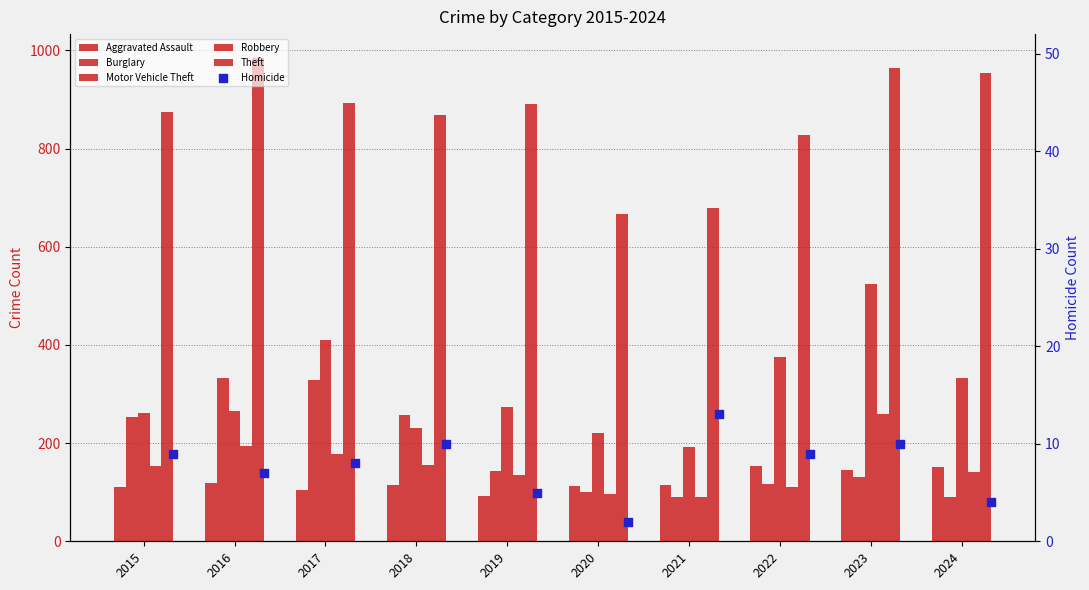

What is the total value across all series at 2022?

1593